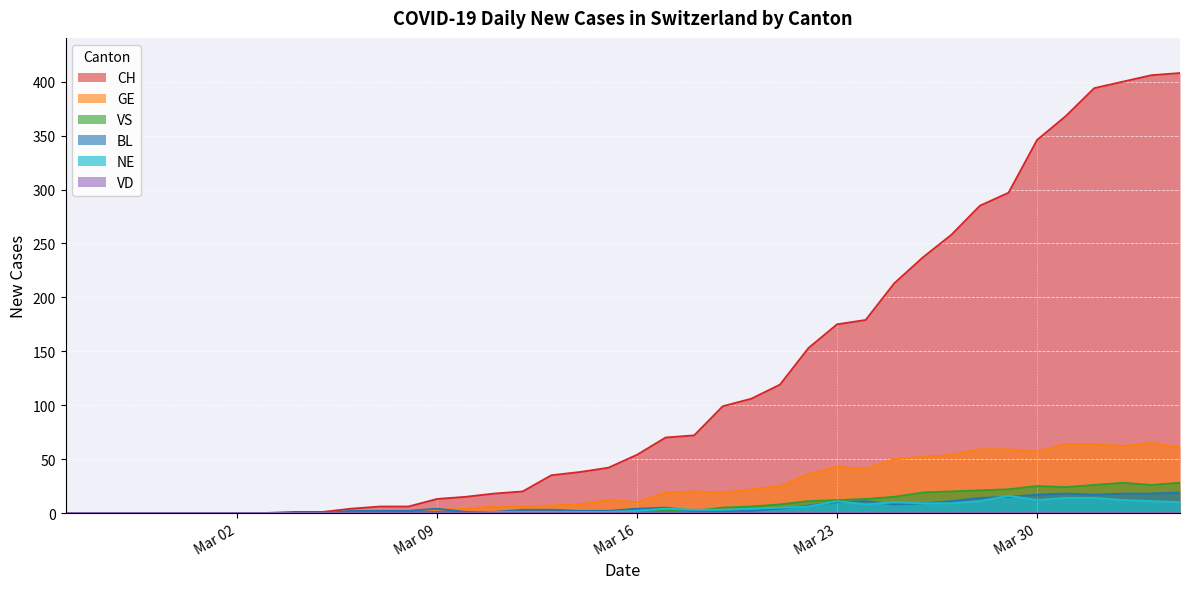

What is the difference between the maximum and minimum values in the VS series?

28